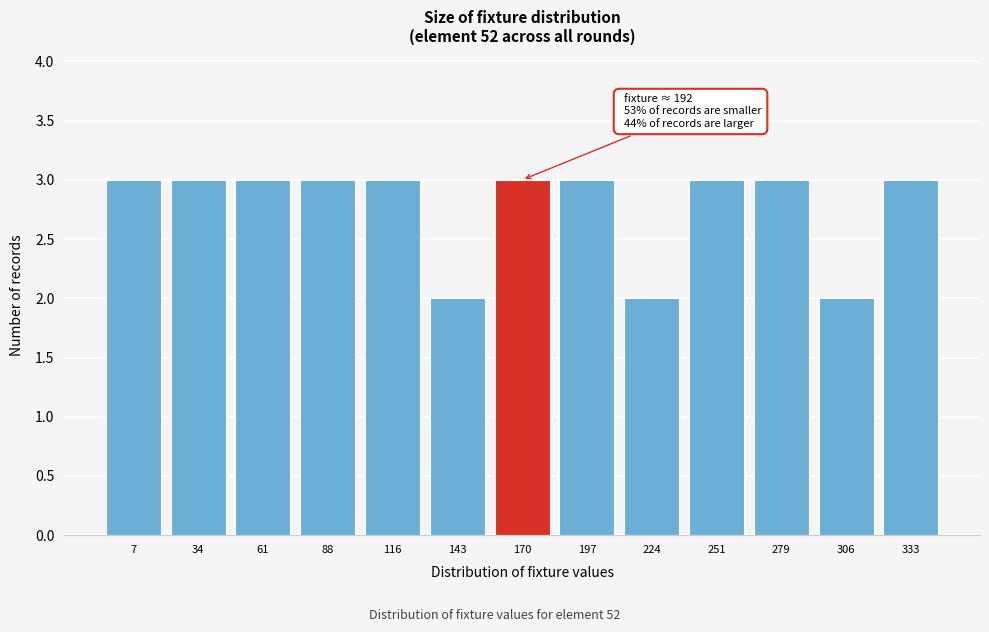

Reading left to right, what are all the values shown in this chart?

3	3	3	3	3	2	3	3	2	3	3	2	3